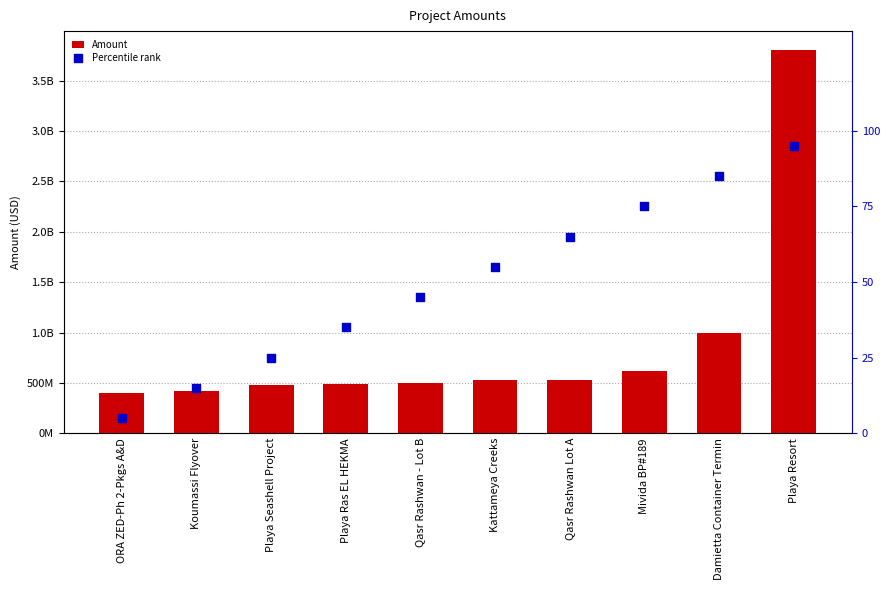

At how many categories does at least one series exceed 248420008?

10